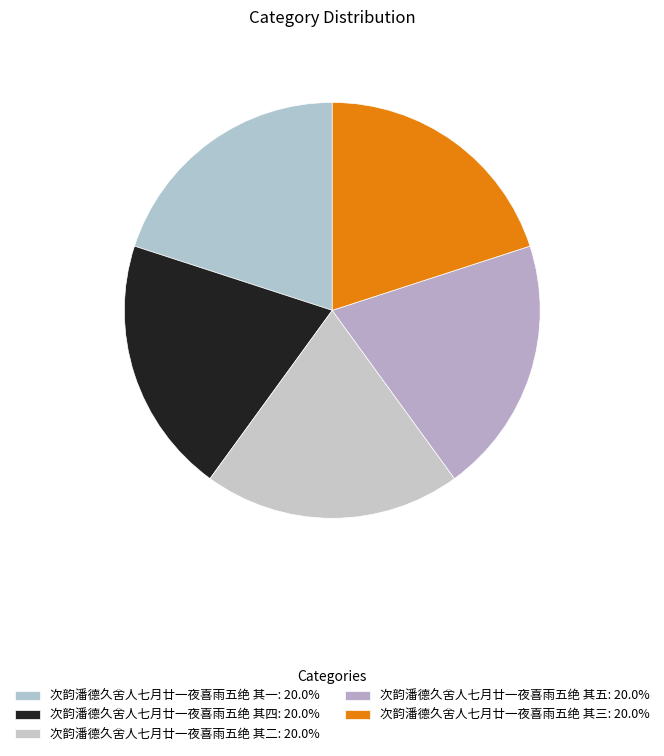

Approximately how many times larger is the value at 次韵潘德久舍人七月廿一夜喜雨五绝 其二 compared to 次韵潘德久舍人七月廿一夜喜雨五绝 其三?

1.0